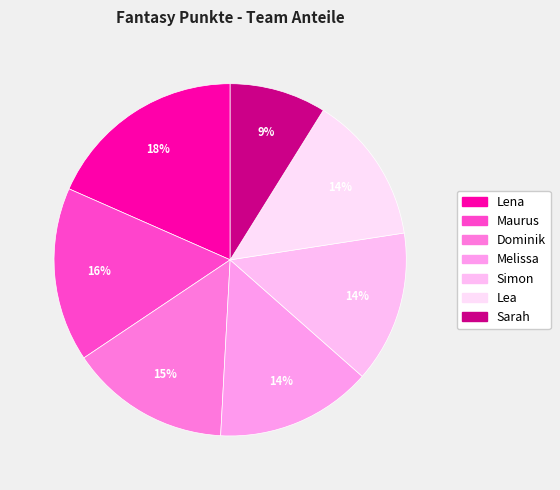

Count the number of slices in the pie.

7